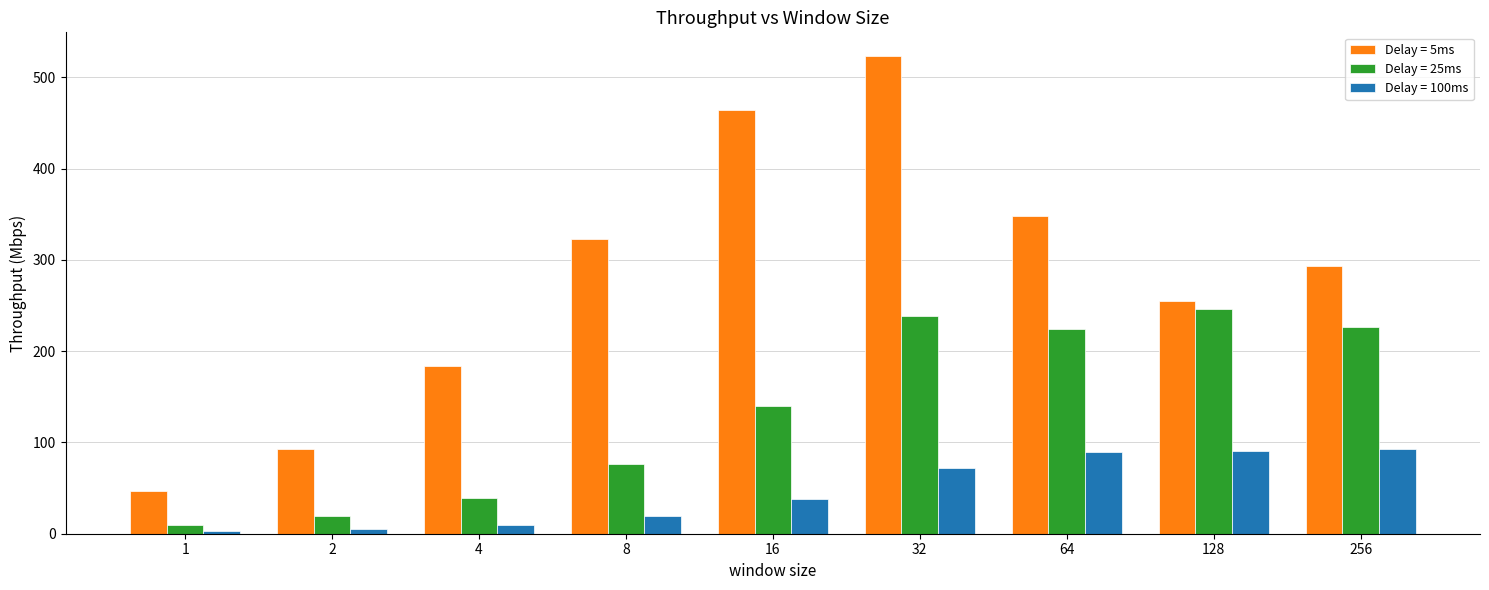

What is the value of the Delay = 100ms bar at the 8th from the left?

90.4